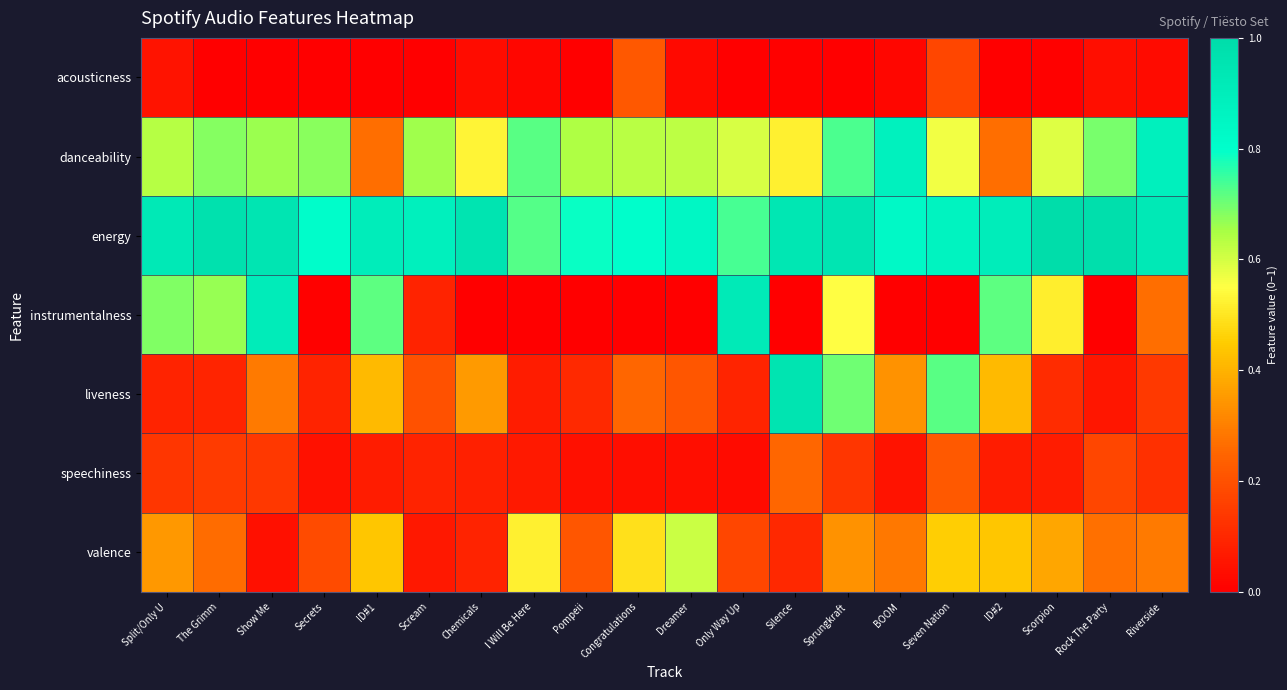

Which category has the lowest value across all series?

Congratulations